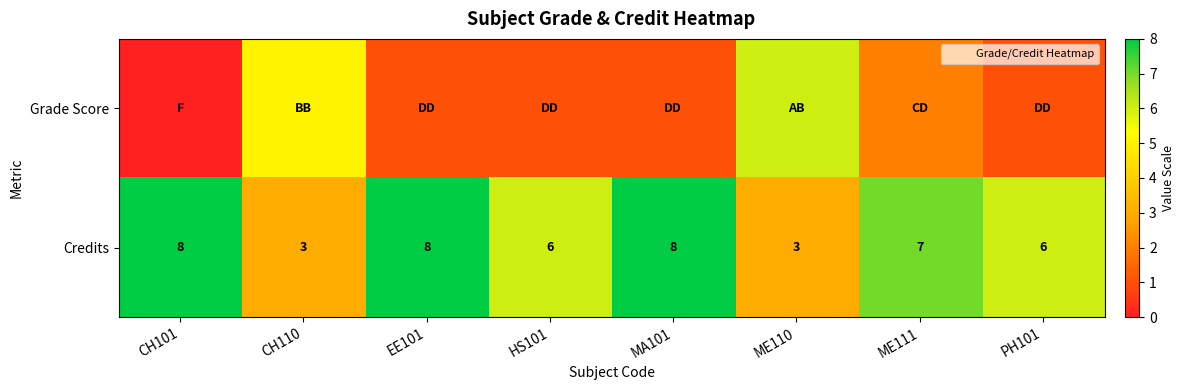

What is the difference between the highest and lowest values at CH110?

2